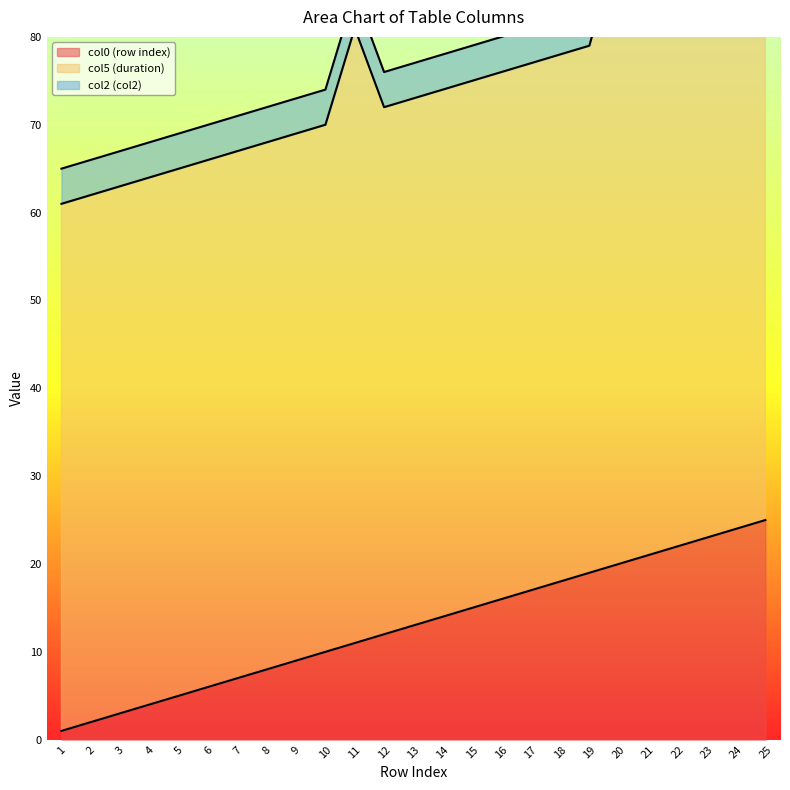

At how many categories does at least one series exceed 56?

25